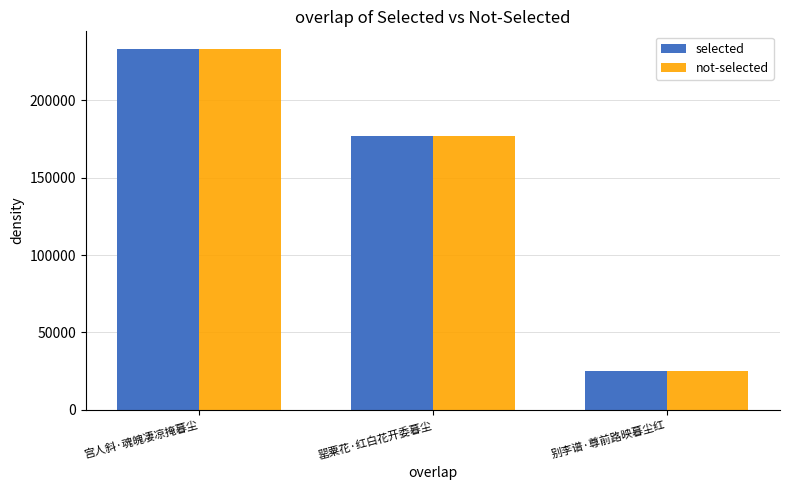

How many values in the selected series are below 177197?

1